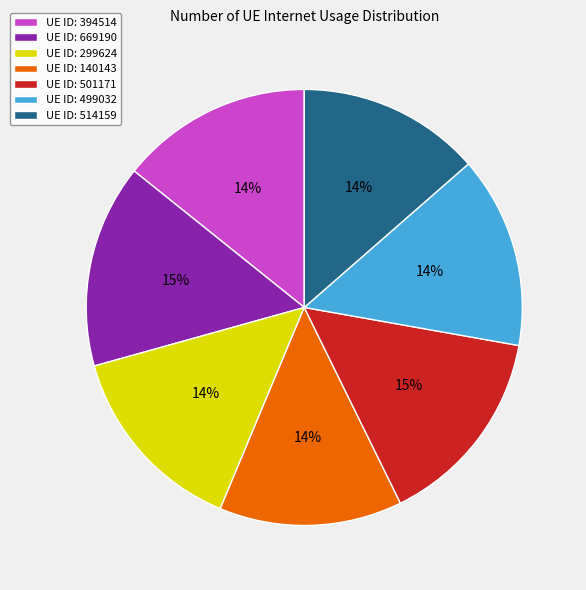

To the nearest percent, what portion does UE ID: 140143 represent?

14%